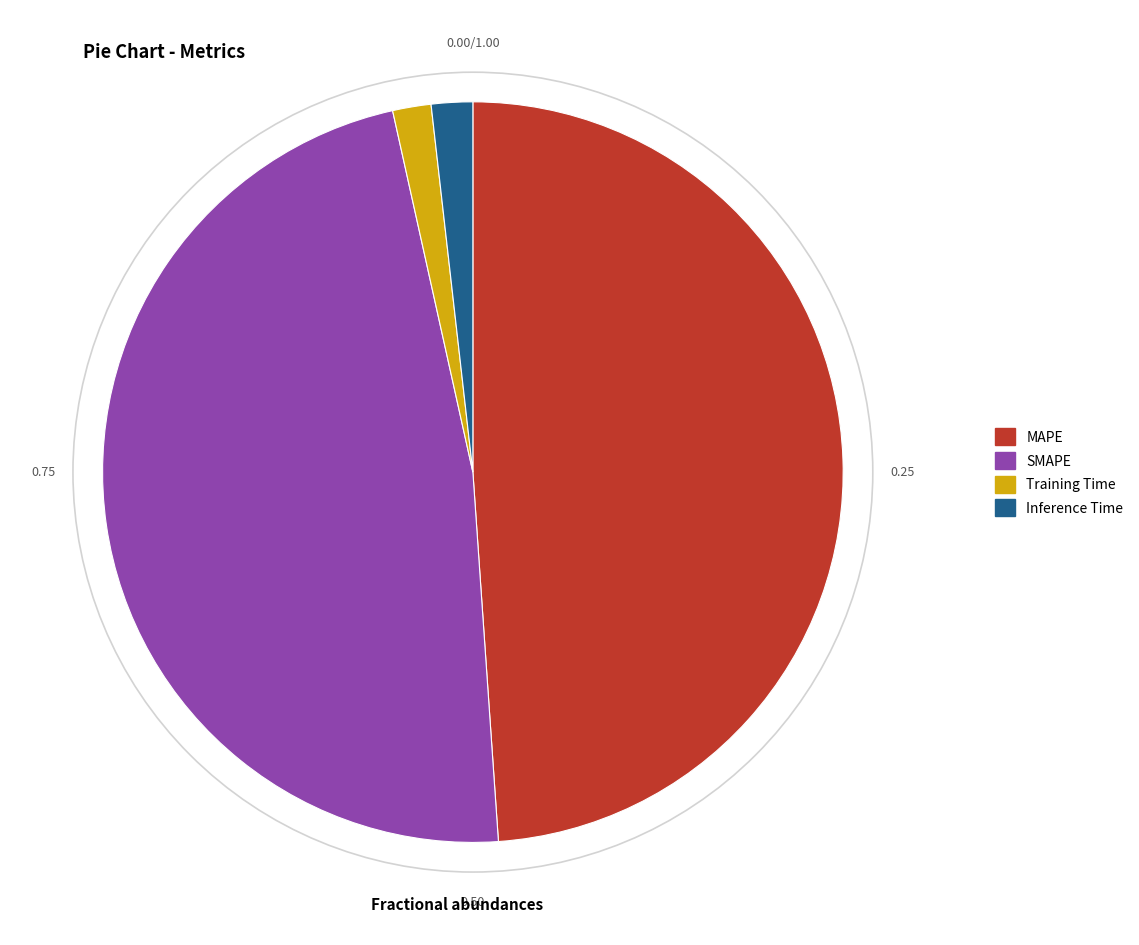

How many segments does this pie chart have?

4